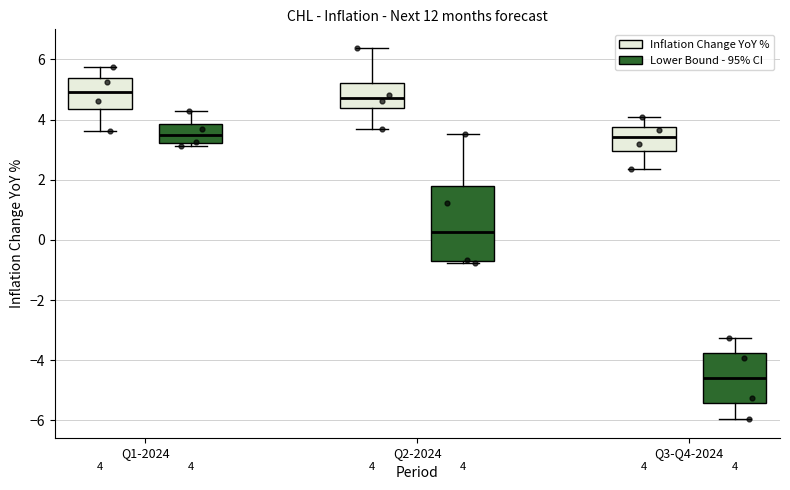

Comparing the boxes themselves (not the whiskers), which one is the tallest?

Q2-2024 (Lower Bound - 95% CI)